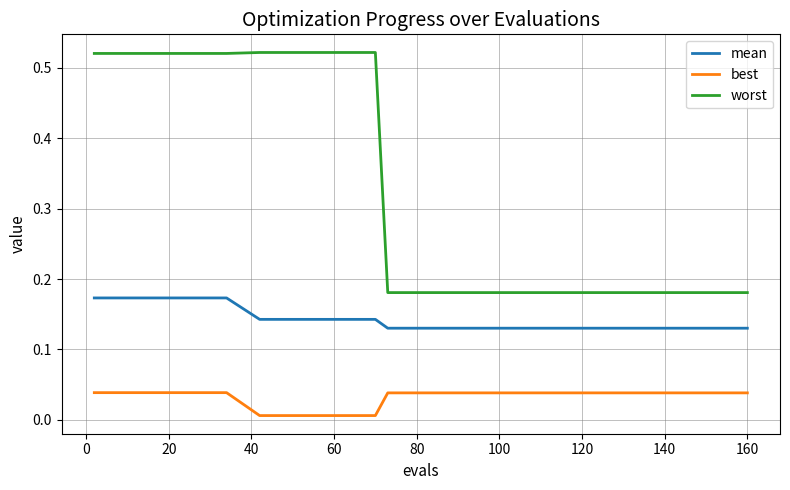

True or false: worst and mean intersect in this chart.

False